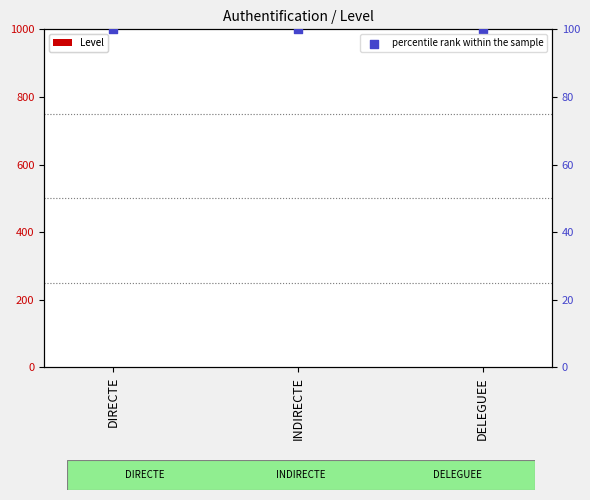

Which series has the largest Y range (max minus min)?

Level